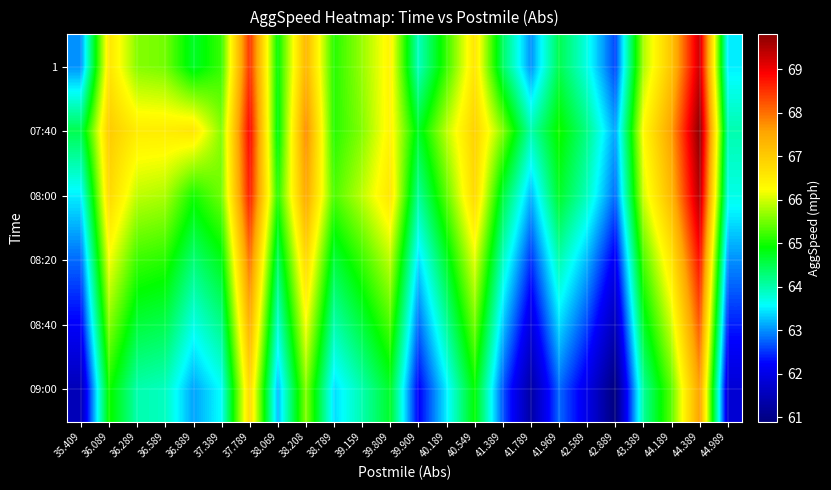

Reading right to left, list all the values displayed in this chart.

1: 44.989=63.5	44.389=69.3	44.189=67.1	43.389=65.8	42.889=62.6	42.589=63.7	41.969=64.5	41.789=63.0	41.389=64.4	40.549=66.6	40.189=65.2	39.909=63.9	39.809=66.4	39.159=65.7	38.789=65.1	38.208=67.3	38.069=64.9	37.789=68.5	37.389=65.2	36.889=64.7	36.589=65.5	36.289=65.6	36.089=66.6	35.409=63.0
07:40: 44.989=64.0	44.389=69.8	44.189=67.6	43.389=66.3	42.889=63.1	42.589=64.2	41.969=65.0	41.789=64.0	41.389=65.6	40.549=66.9	40.189=65.9	39.909=64.7	39.809=66.4	39.159=65.6	38.789=65.1	38.208=67.8	38.069=64.8	37.789=68.9	37.389=65.6	36.889=66.6	36.589=66.5	36.289=66.5	36.089=67.0	35.409=64.5
08:00: 44.989=63.7	44.389=69.5	44.189=67.3	43.389=66.0	42.889=62.8	42.589=63.9	41.969=64.7	41.789=63.2	41.389=64.6	40.549=66.8	40.189=65.4	39.909=64.1	39.809=66.6	39.159=65.9	38.789=65.3	38.208=67.5	38.069=65.1	37.789=68.7	37.389=65.5	36.889=65.0	36.589=65.8	36.289=65.9	36.089=66.8	35.409=63.5
08:20: 44.989=63.0	44.389=68.8	44.189=66.6	43.389=65.3	42.889=62.1	42.589=63.2	41.969=64.0	41.789=62.5	41.389=63.9	40.549=66.1	40.189=64.7	39.909=63.4	39.809=65.9	39.159=65.2	38.789=64.6	38.208=66.8	38.069=64.4	37.789=68.0	37.389=64.8	36.889=64.3	36.589=65.1	36.289=65.2	36.089=66.2	35.409=62.8
08:40: 44.989=62.4	44.389=68.2	44.189=66.0	43.389=64.7	42.889=61.5	42.589=62.6	41.969=63.4	41.789=61.9	41.389=63.3	40.549=65.5	40.189=64.1	39.909=62.8	39.809=65.3	39.159=64.6	38.789=64.0	38.208=66.2	38.069=63.8	37.789=67.4	37.389=64.2	36.889=63.7	36.589=64.5	36.289=64.6	36.089=65.6	35.409=62.2
09:00: 44.989=61.8	44.389=67.6	44.189=65.4	43.389=64.1	42.889=60.9	42.589=62.0	41.969=62.8	41.789=61.3	41.389=62.7	40.549=64.9	40.189=63.5	39.909=62.2	39.809=64.7	39.159=64.0	38.789=63.4	38.208=65.6	38.069=63.2	37.789=66.8	37.389=63.6	36.889=63.1	36.589=63.9	36.289=64.0	36.089=65.0	35.409=61.5